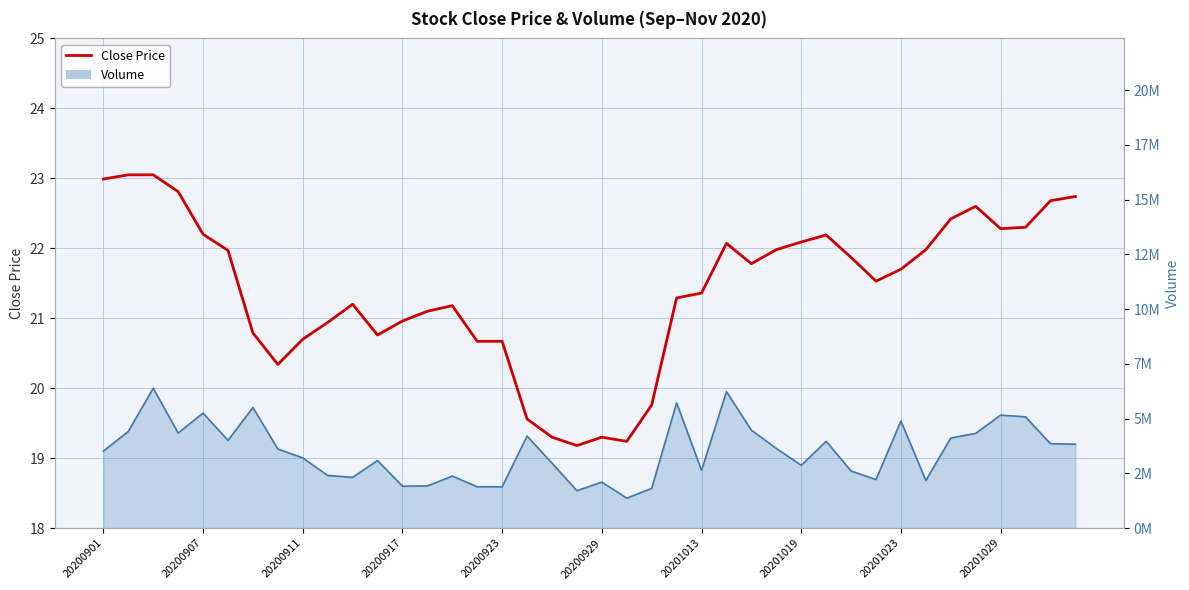

How many data points in Volume line are above 3613579?

19